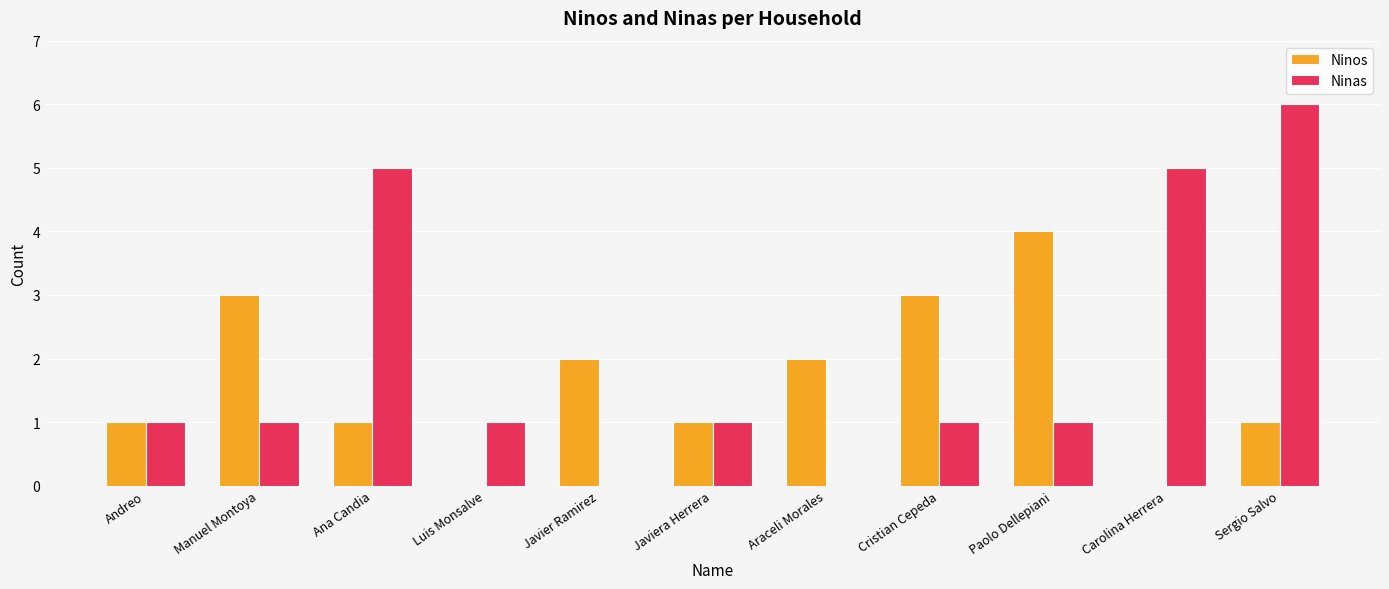

The value of Ninos at Sergio Salvo is 1. True or false?

True